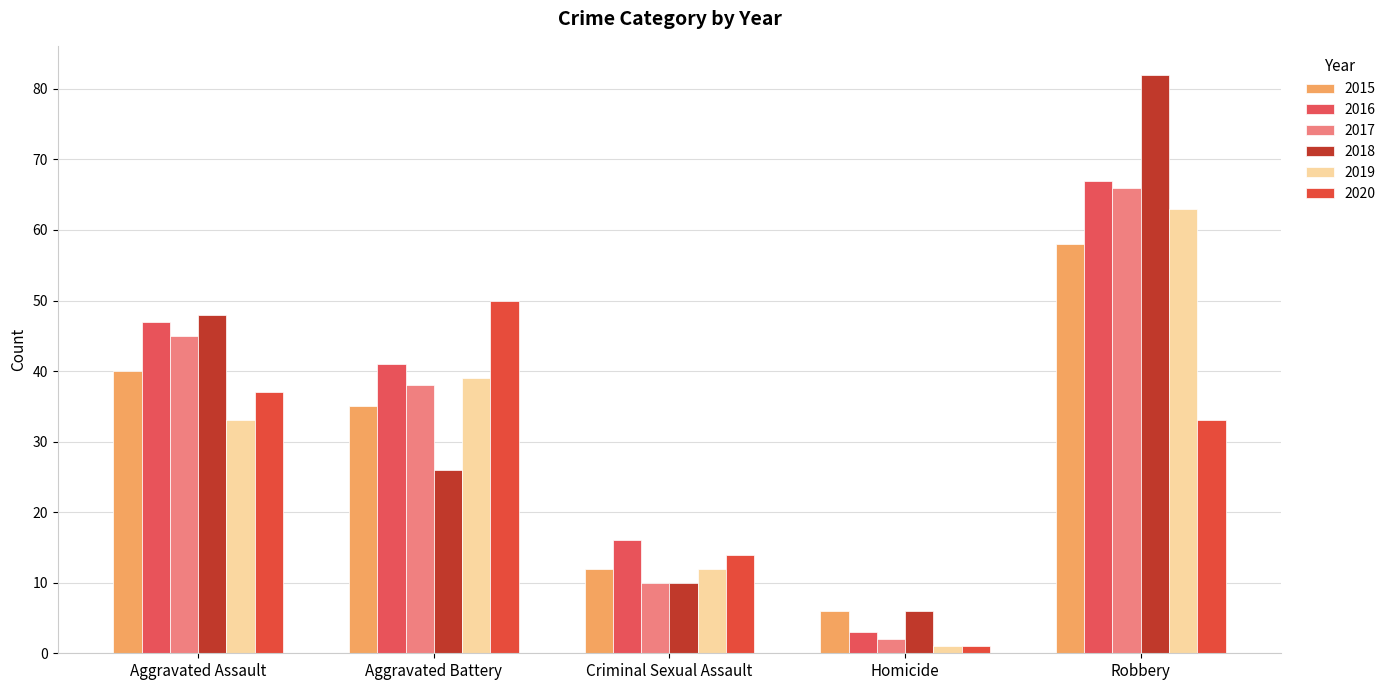

What is the difference between the 2015 values at Aggravated Assault and Homicide?

34